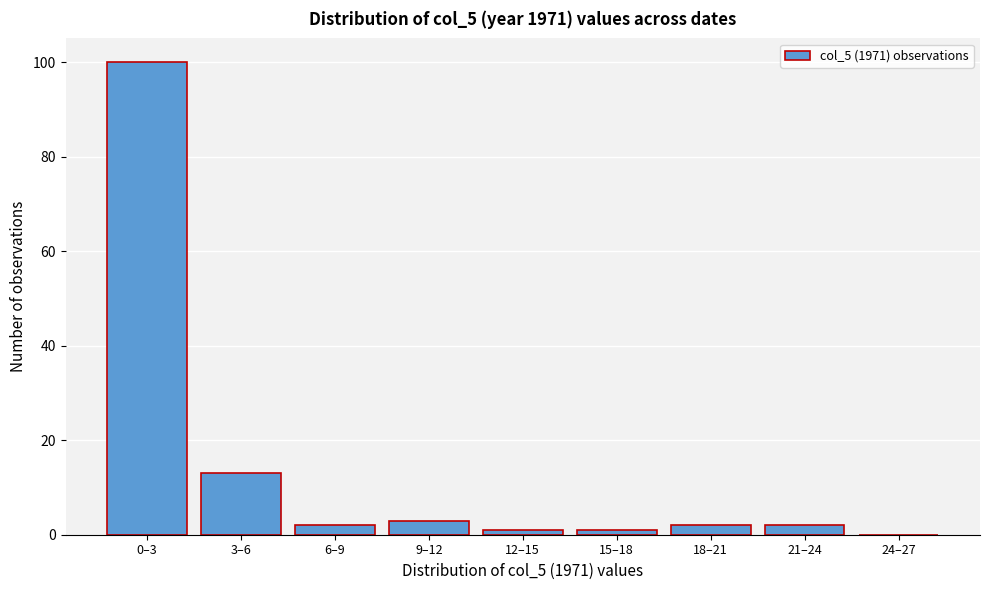

Reading left to right, transcribe all the data shown in this chart.

0–3=100	3–6=13	6–9=2	9–12=3	12–15=1	15–18=1	18–21=2	21–24=2	24–27=0